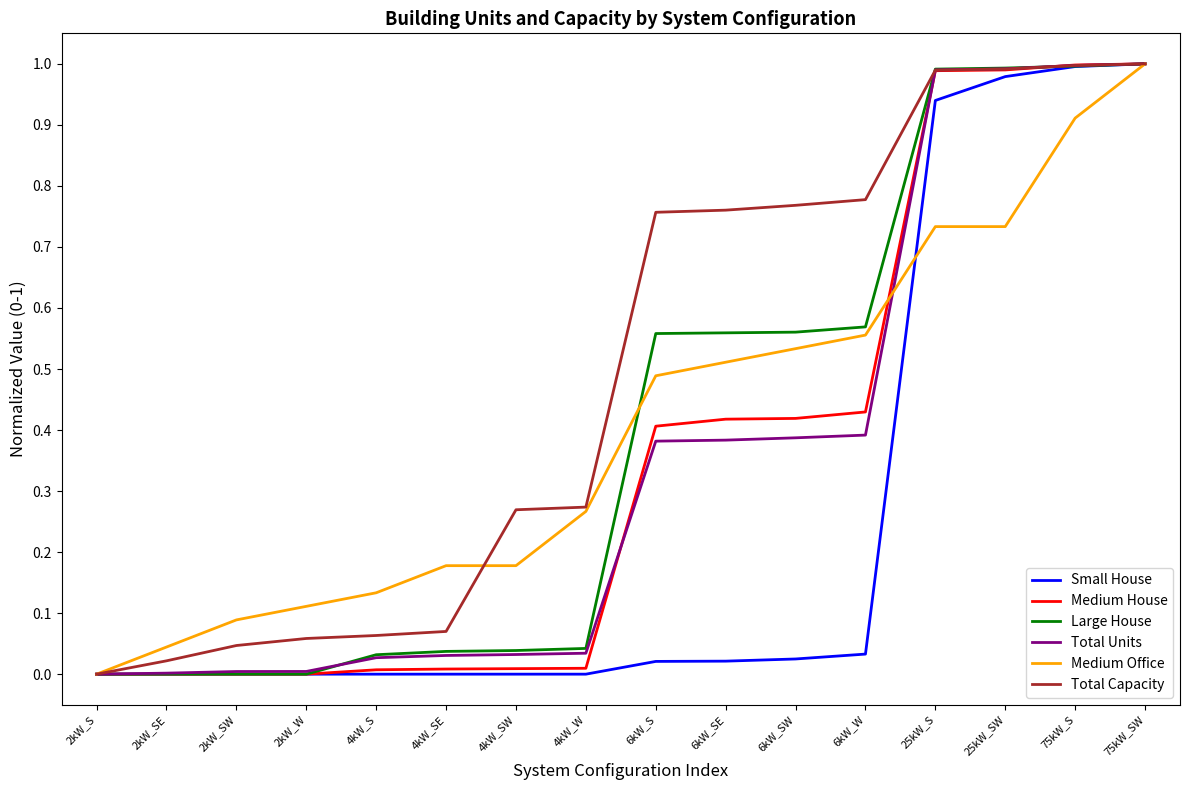

What position from the right is 75kW_SW?

1